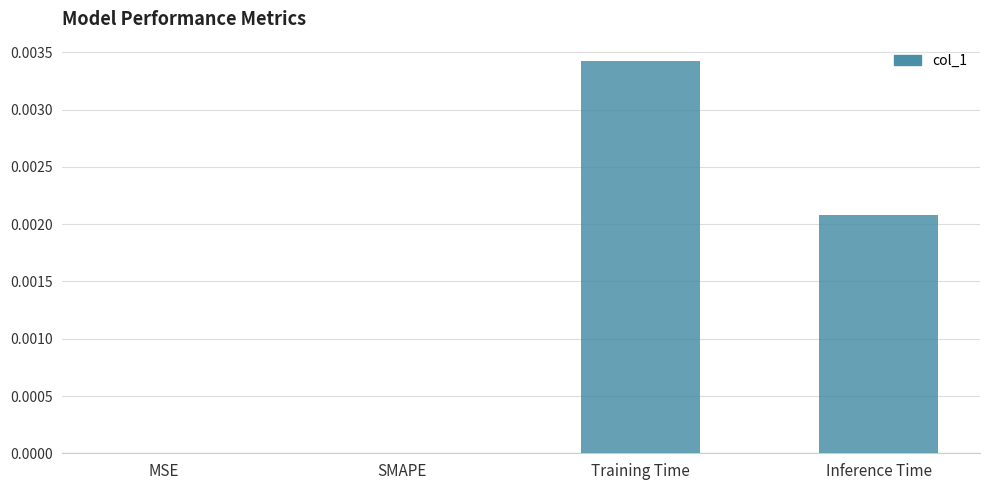

True or false: the data shows 0.0 at Inference Time.

True